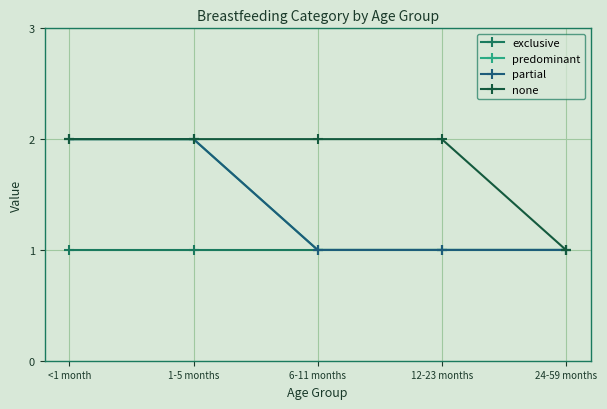

Reading left to right, extract all data points from this chart.

exclusive: 1	1	1	1	1
predominant: 2	2	1	1	1
partial: 2	2	1	1	1
none: 2	2	2	2	1